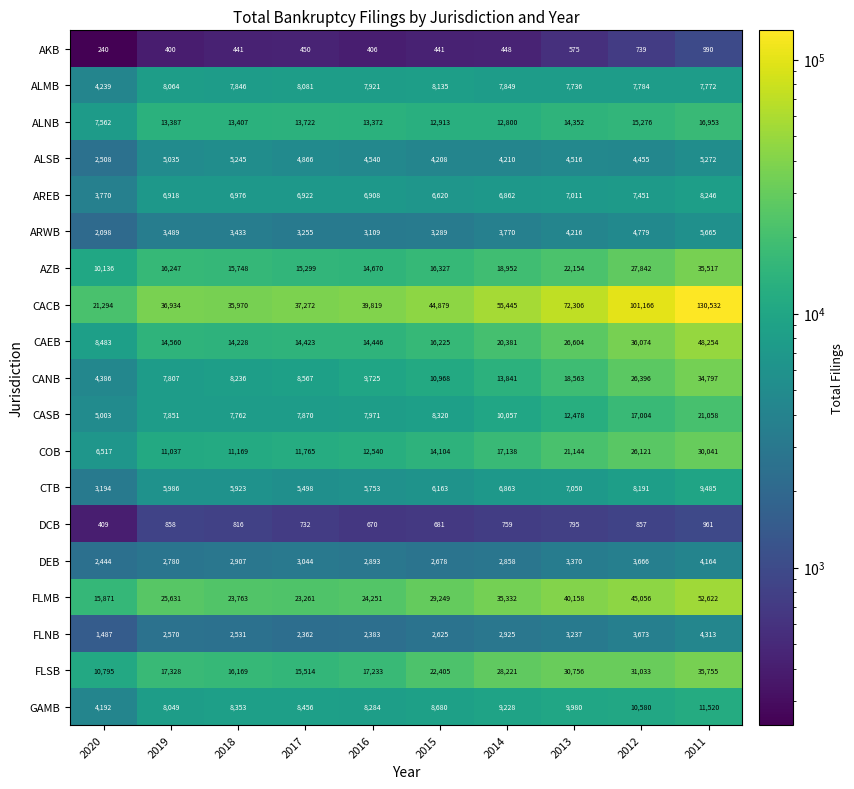

What is the difference between the second highest and minimum values in the AZB series?

17706